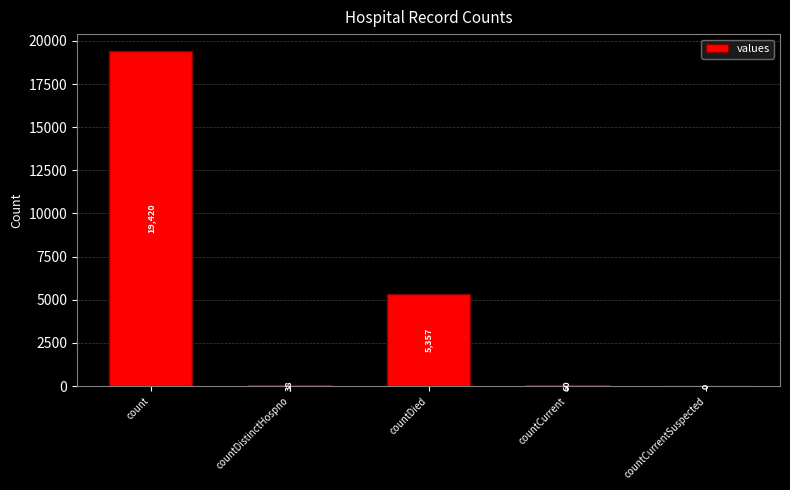

At which label is the value closest to 9710?

countDied